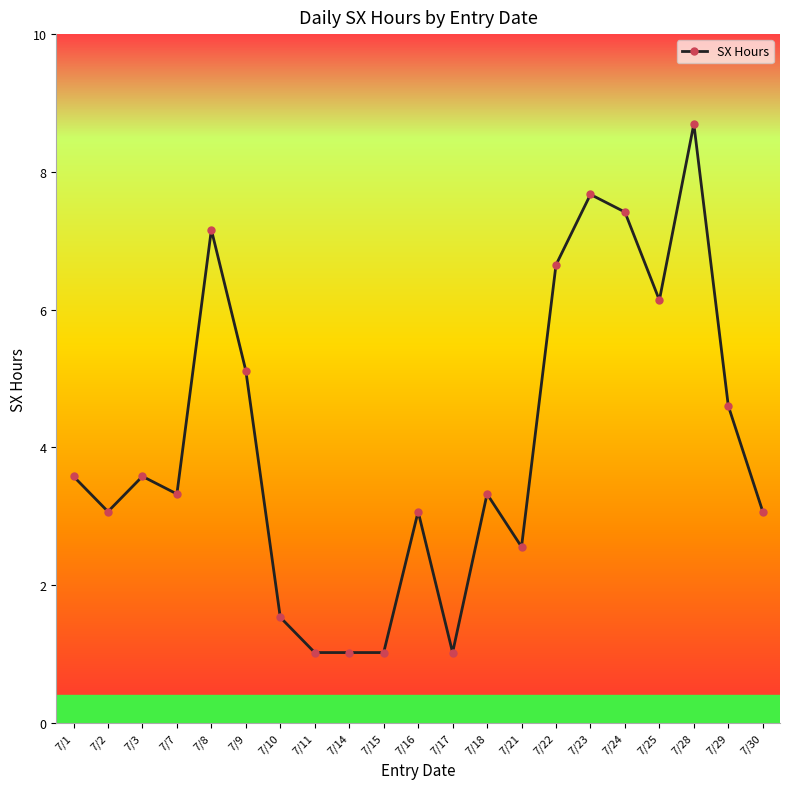

Does the chart have visible grid lines?

No